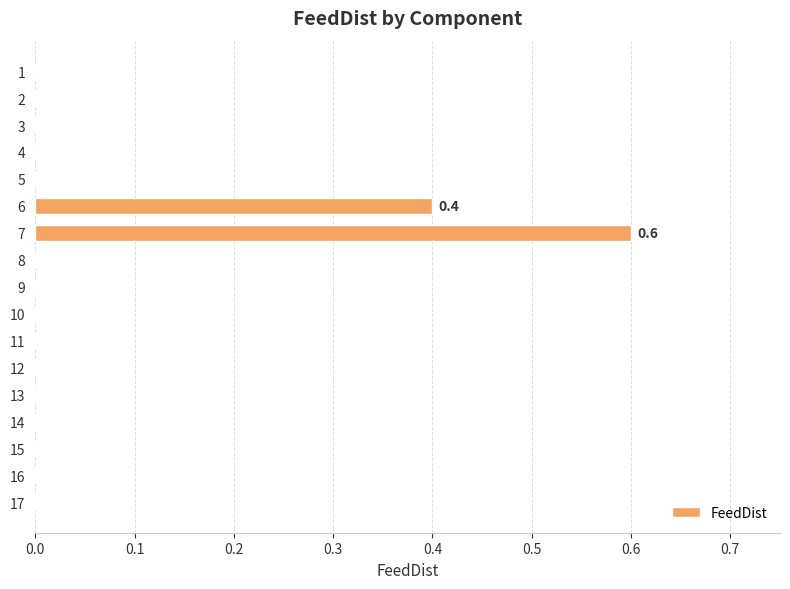

Count the number of categories in the chart.

17